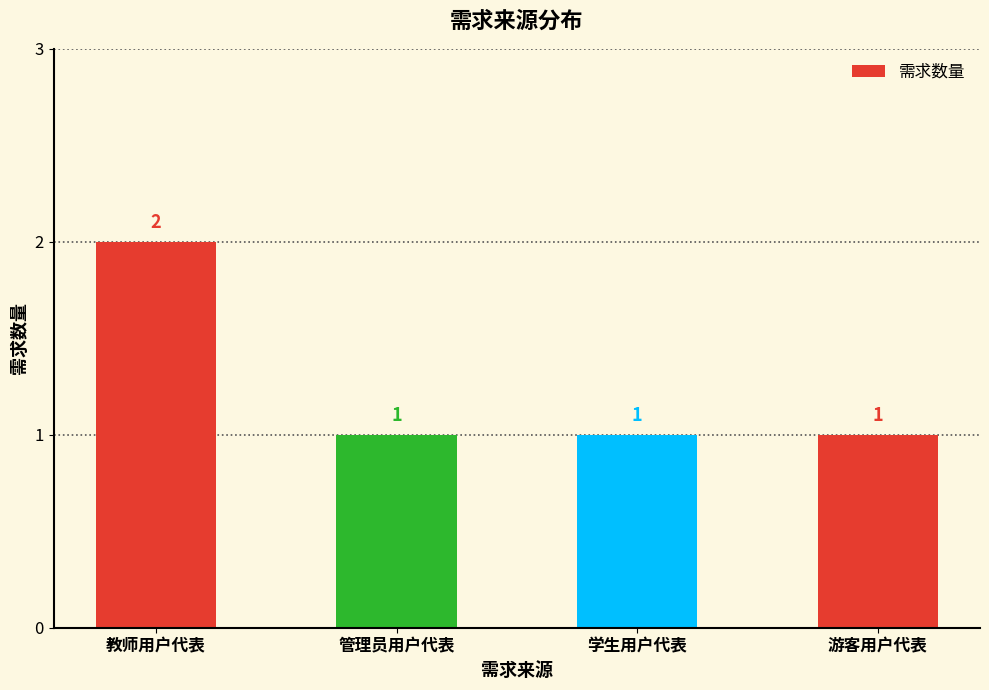

What is the difference between the values at 学生用户代表 and 教师用户代表?

1